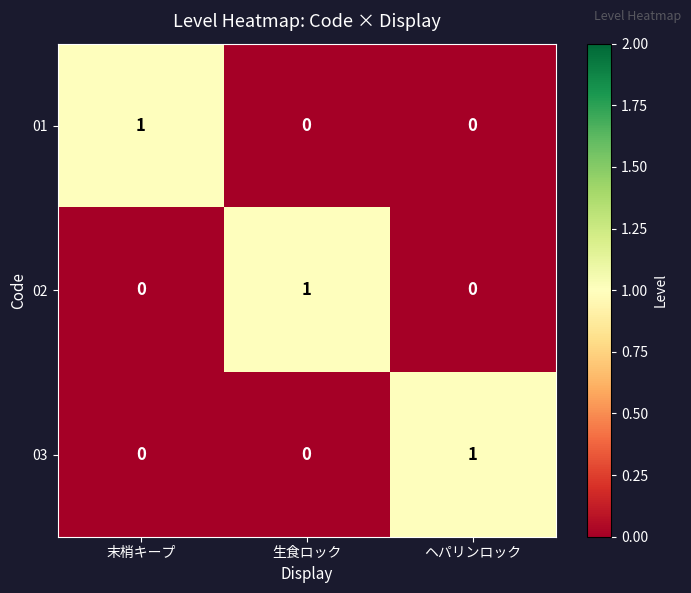

True or false: 03 has a value of 1 at ヘパリンロック.

True